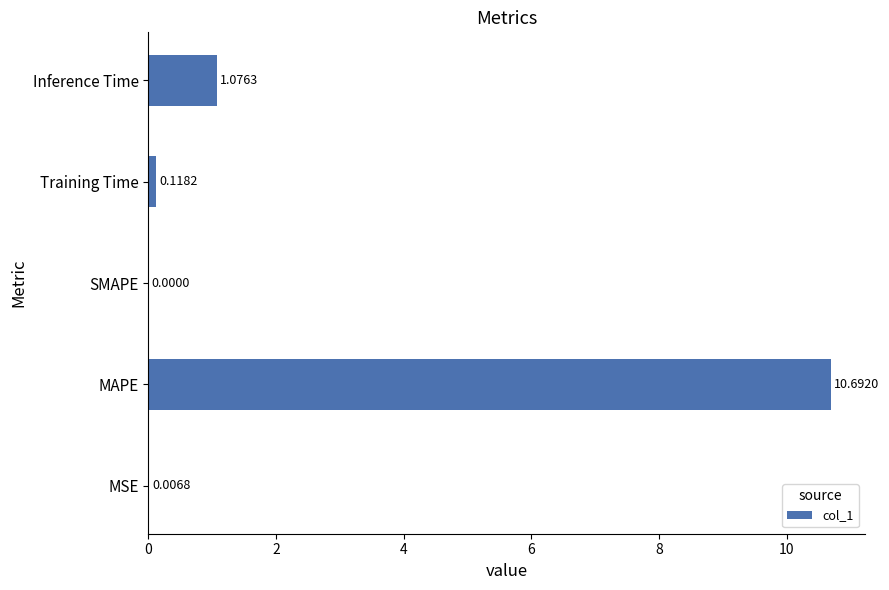

What is the sum of the values at MAPE and Training Time?

10.8